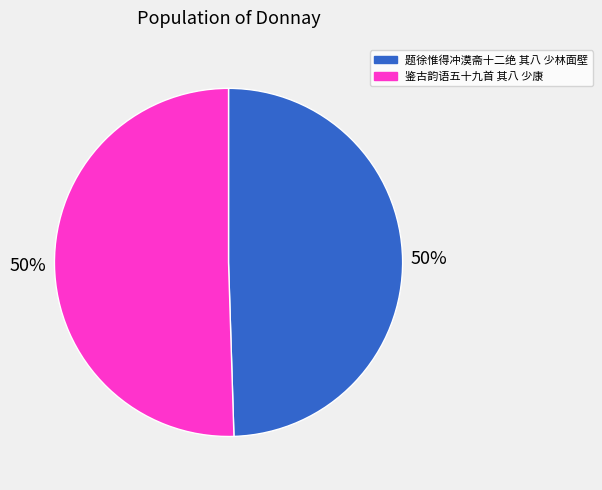

The 题徐惟得冲漠斋十二绝 其八 少林面壁 slice represents 50% of the pie. True or false?

True